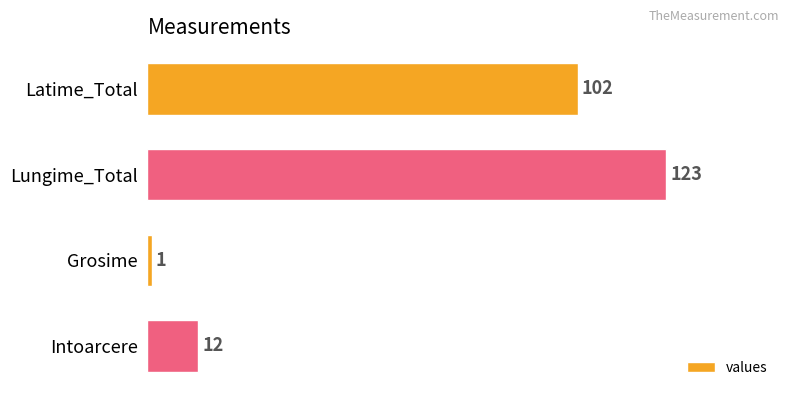

What is the maximum value shown in the chart?

123